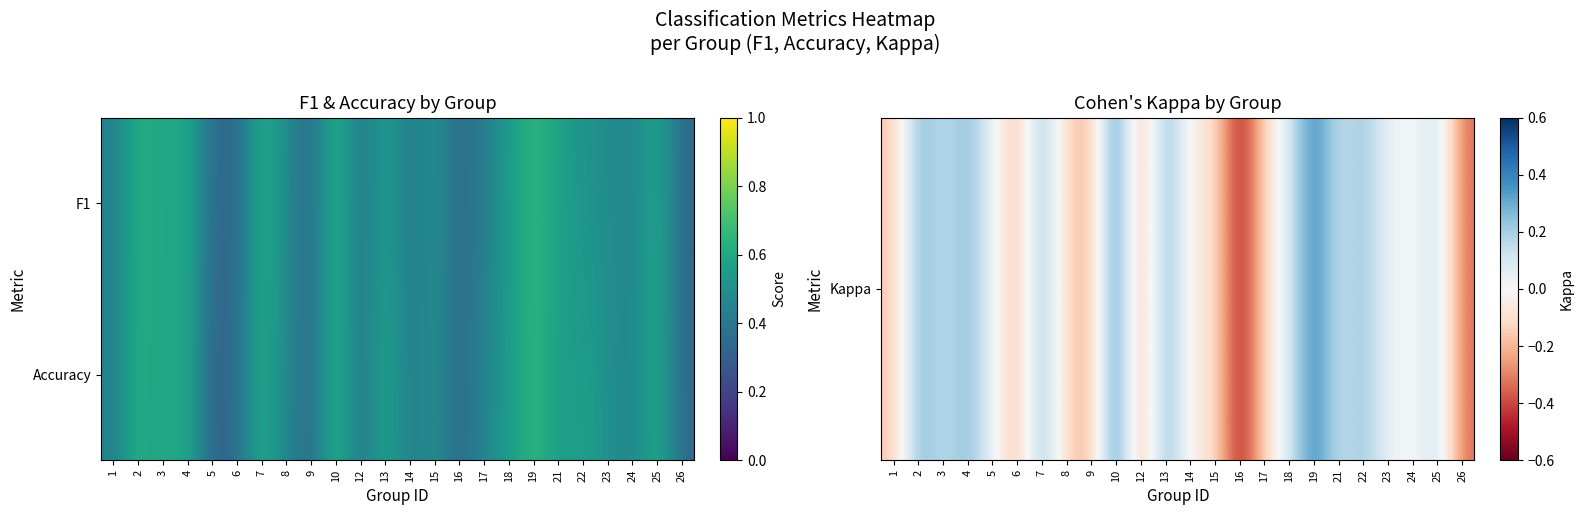

What is the minimum value shown in the chart?

-0.5